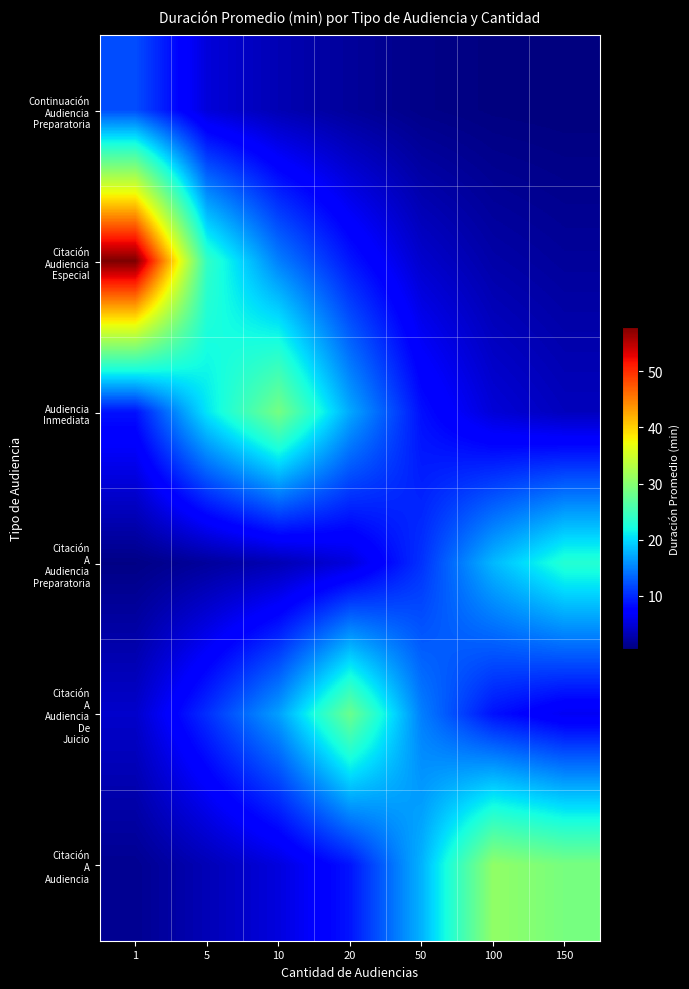

At which category is the sum across all series the highest?

1